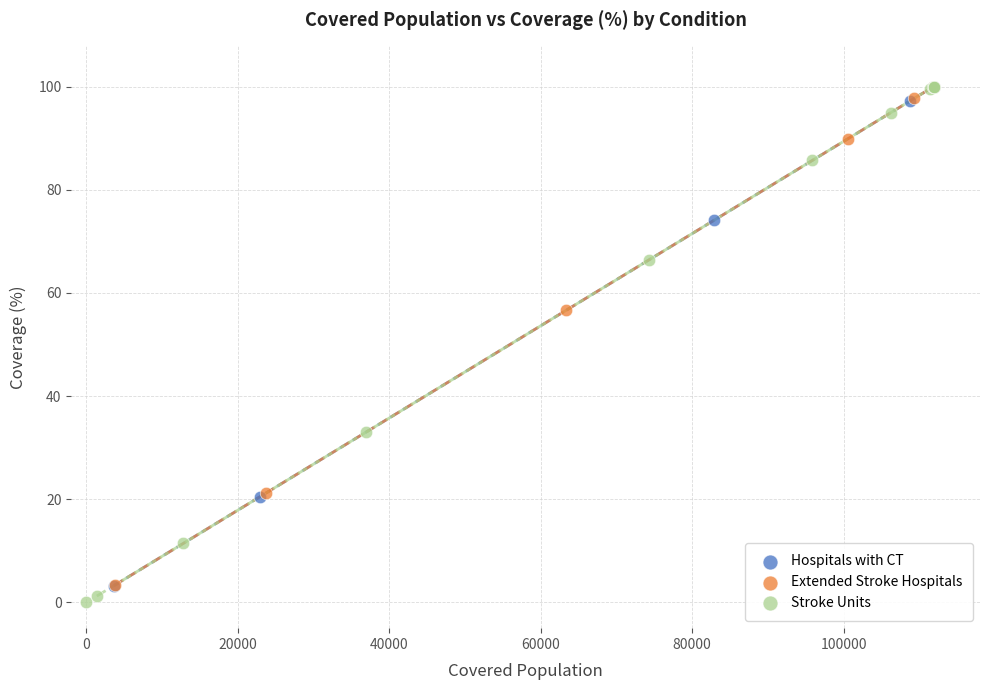

Which series contains the lowest Y value?

Stroke Units